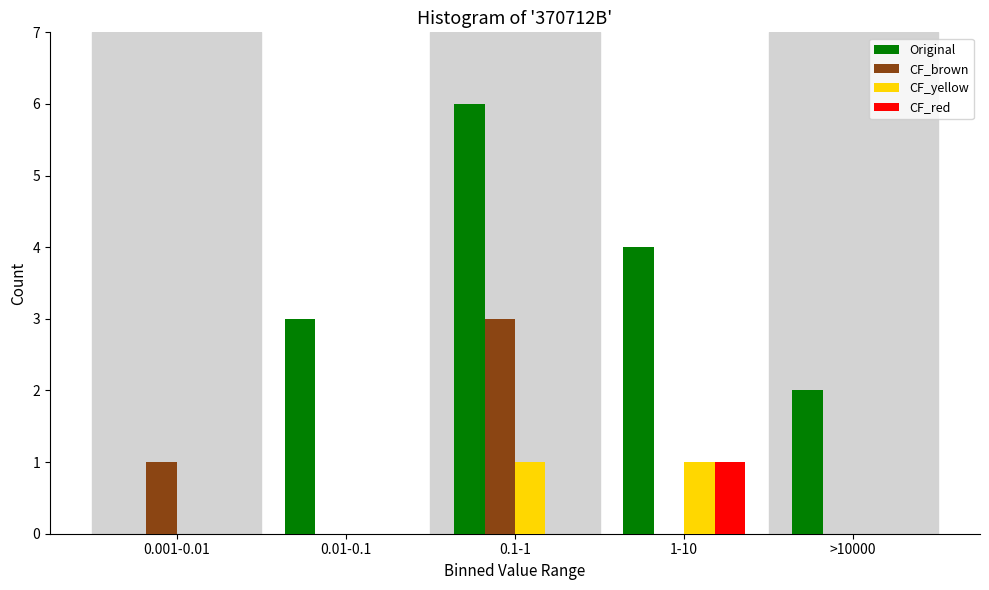

Reading right to left, transcribe all the data shown in this chart.

Original: >10000=2	1-10=4	0.1-1=6	0.01-0.1=3	0.001-0.01=0
CF_brown: >10000=0	1-10=0	0.1-1=3	0.01-0.1=0	0.001-0.01=1
CF_yellow: >10000=0	1-10=1	0.1-1=1	0.01-0.1=0	0.001-0.01=0
CF_red: >10000=0	1-10=1	0.1-1=0	0.01-0.1=0	0.001-0.01=0